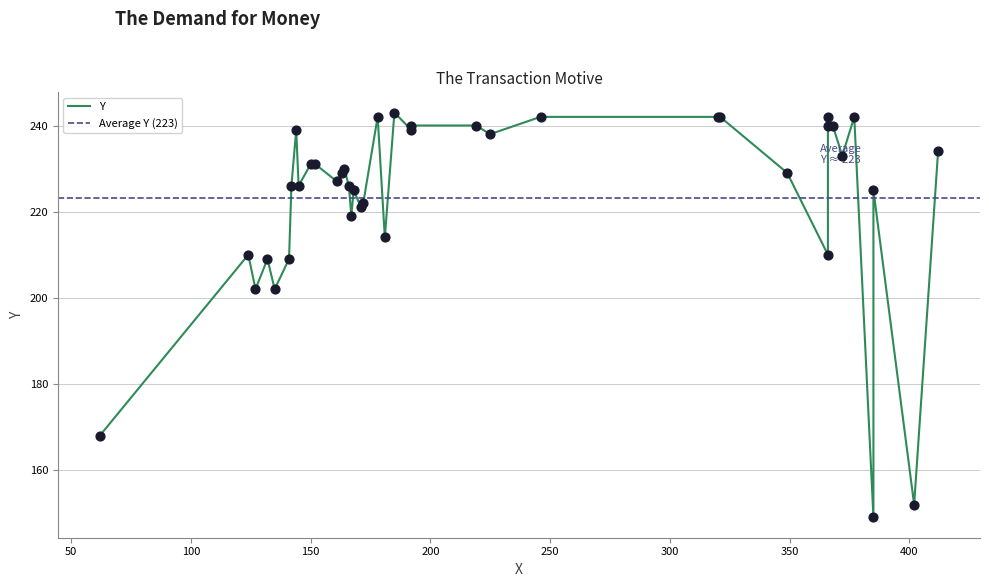

What is the ratio of the value at 164 to the value at 145?

1.0